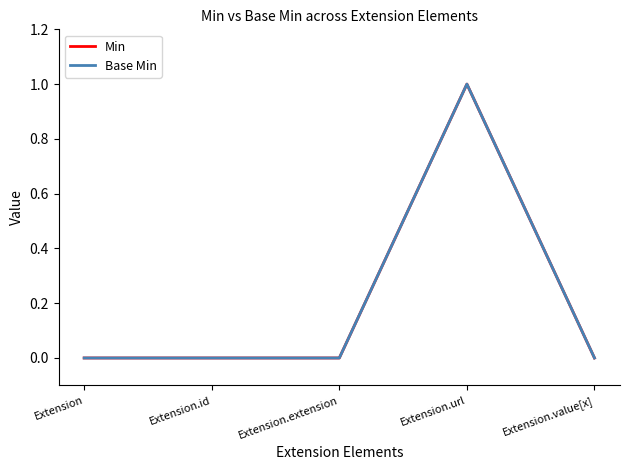

Does the chart display data point markers on the line(s)?

No